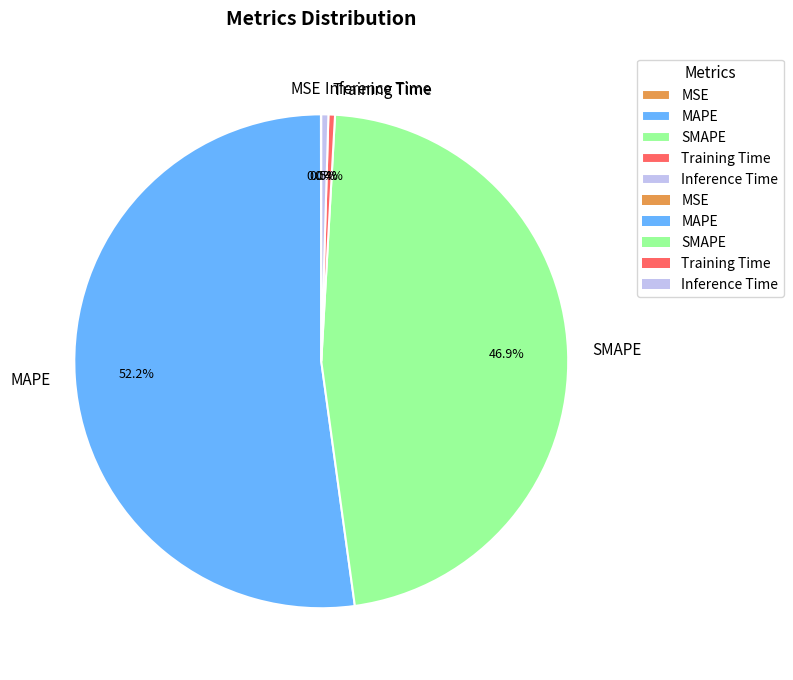

What portion of the pie excludes SMAPE?

53.1%